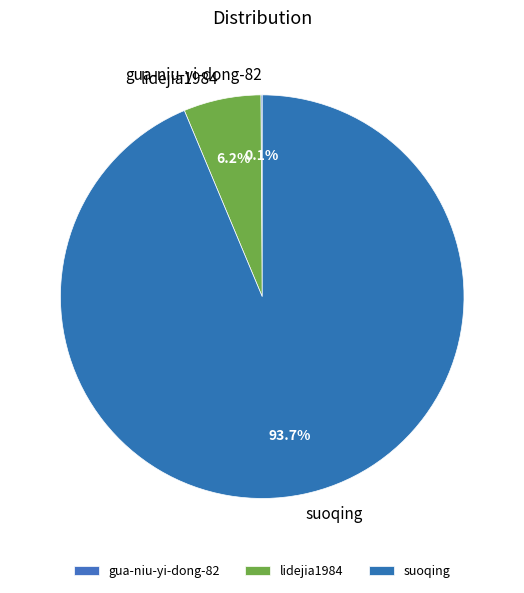

Does any single category account for the majority?

Yes